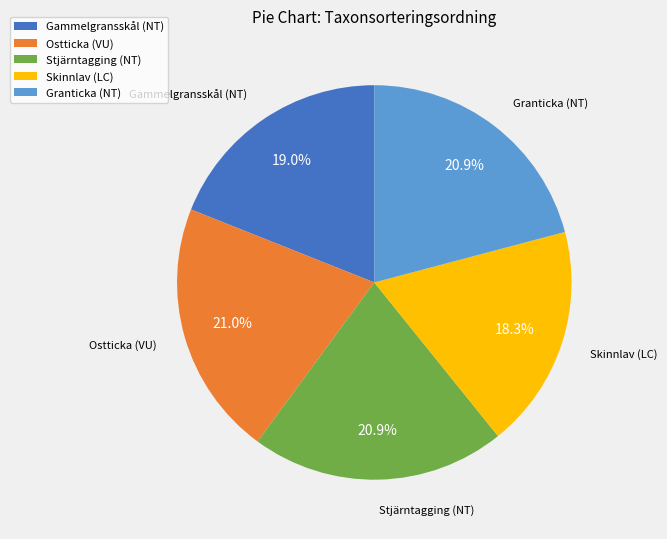

Between Skinnlav (LC) and Ostticka (VU), which is larger?

Ostticka (VU)